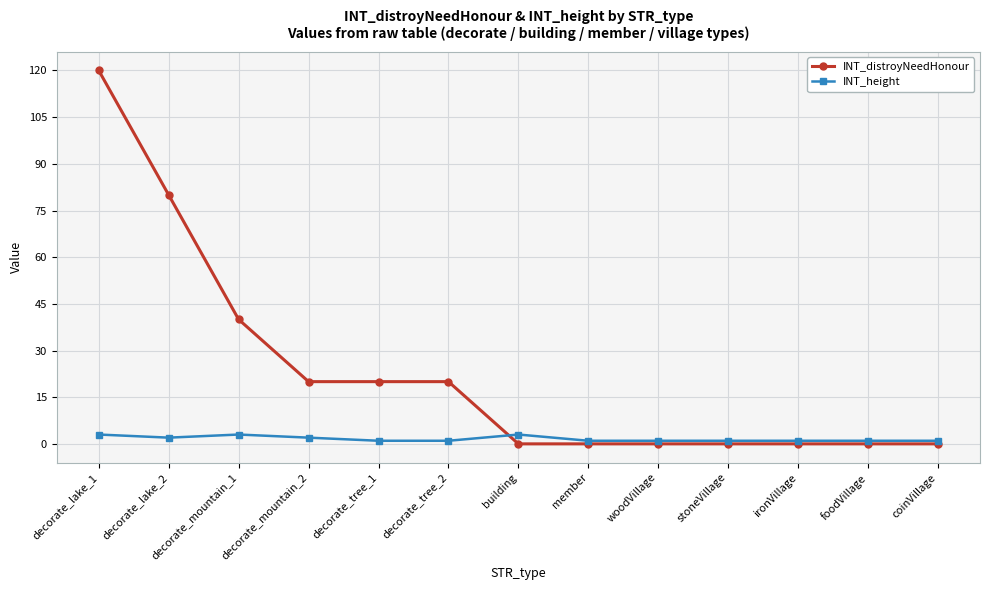

What is the difference between the highest and lowest values at decorate_tree_2?

19